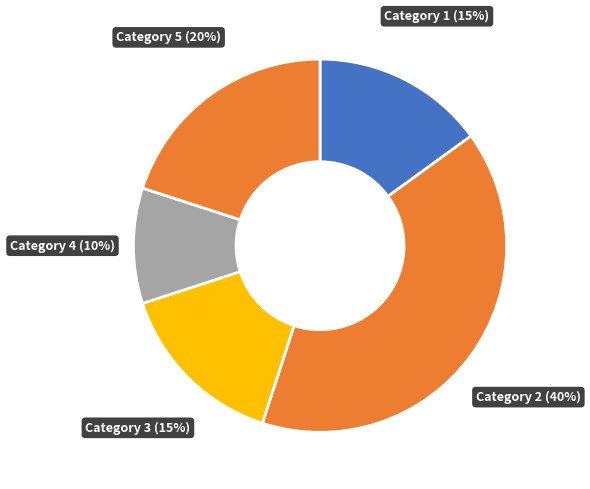

How many segments does this pie chart have?

5